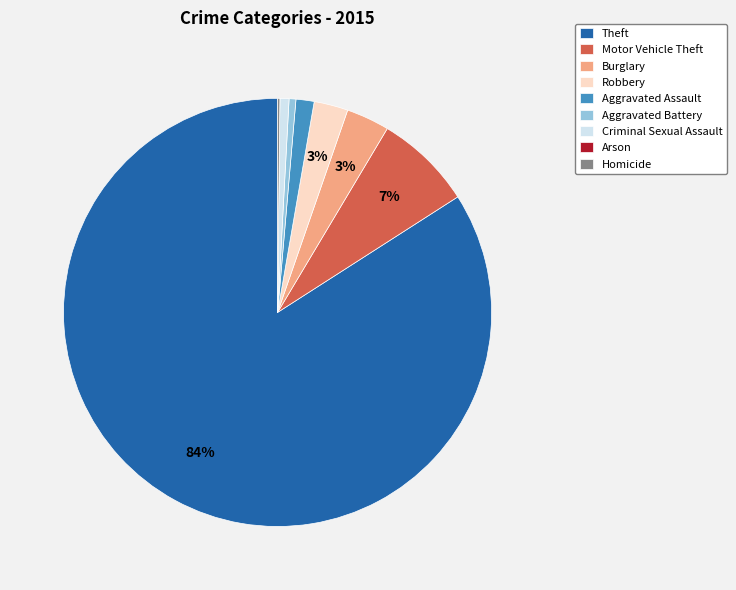

To the nearest percent, what is the difference between the largest and smallest slice percentages?

84%